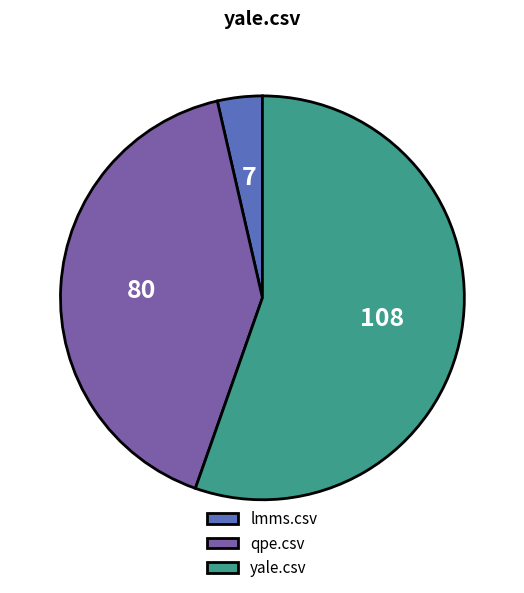

Is the sum of qpe.csv and yale.csv greater than half?

Yes